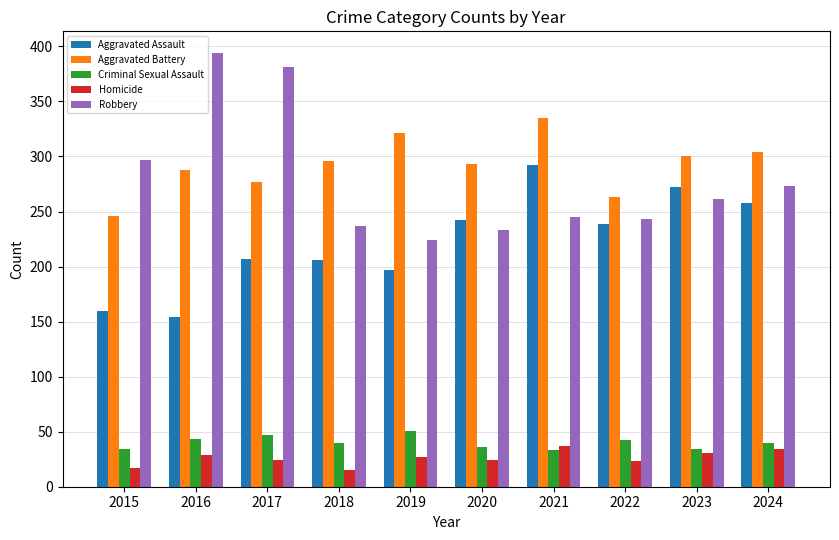

What is the value of the Homicide bar at the 7th from the left?

37